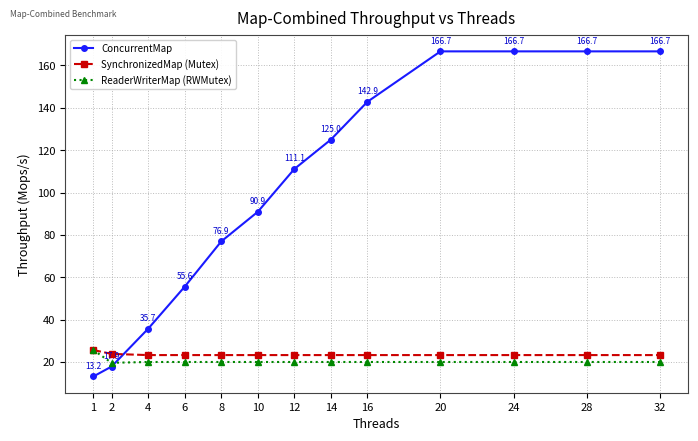

Which series has the largest range (max minus min)?

ConcurrentMap